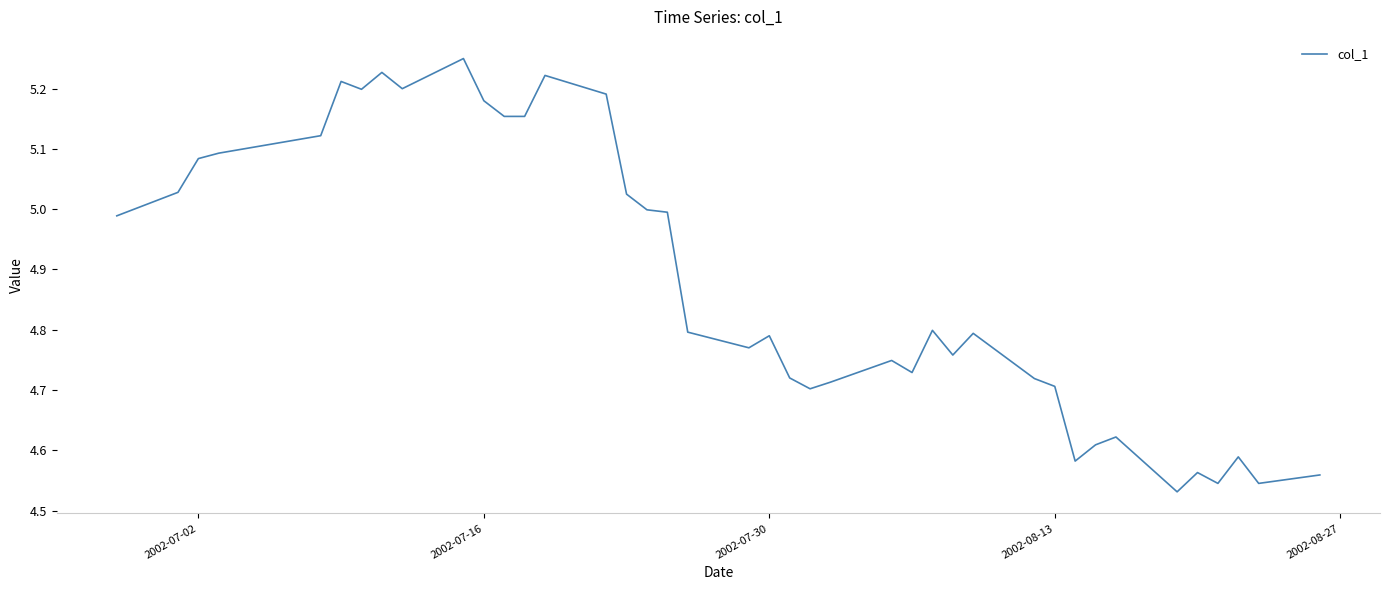

What is the difference between the maximum and minimum values?

0.7